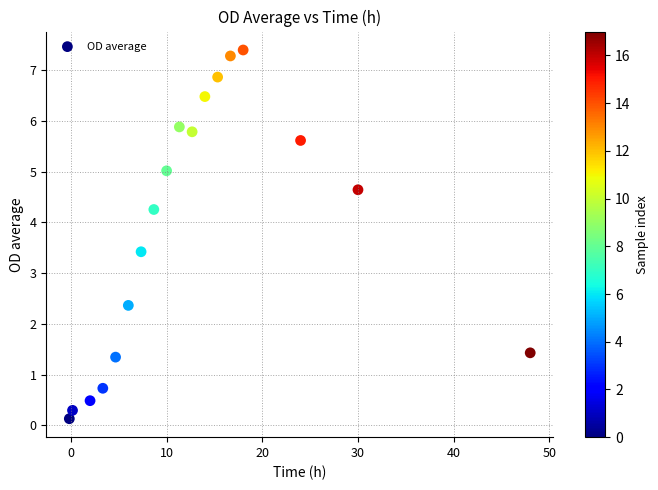

What Y value in the scatter plot is closest to 3?

3.4